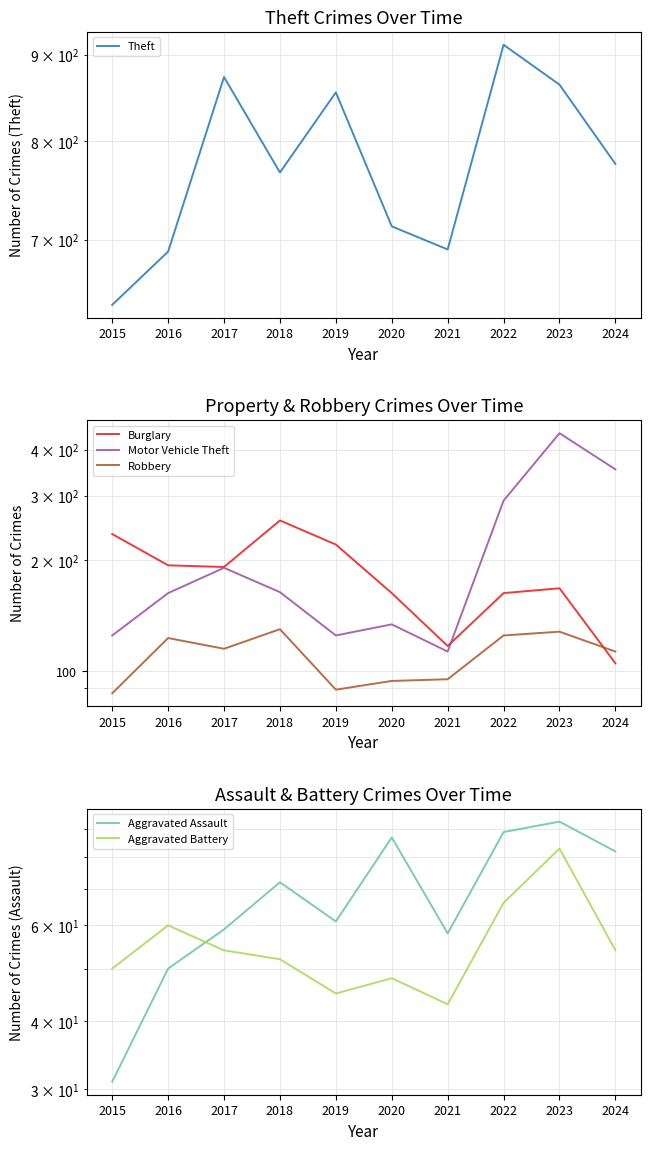

How many interior local peaks does the Motor Vehicle Theft series have?

3